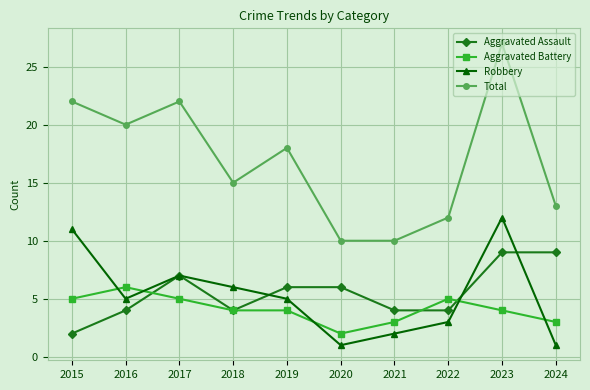

Reading right to left, transcribe all the data shown in this chart.

Aggravated Assault: 9	9	4	4	6	6	4	7	4	2
Aggravated Battery: 3	4	5	3	2	4	4	5	6	5
Robbery: 1	12	3	2	1	5	6	7	5	11
Total: 13	27	12	10	10	18	15	22	20	22